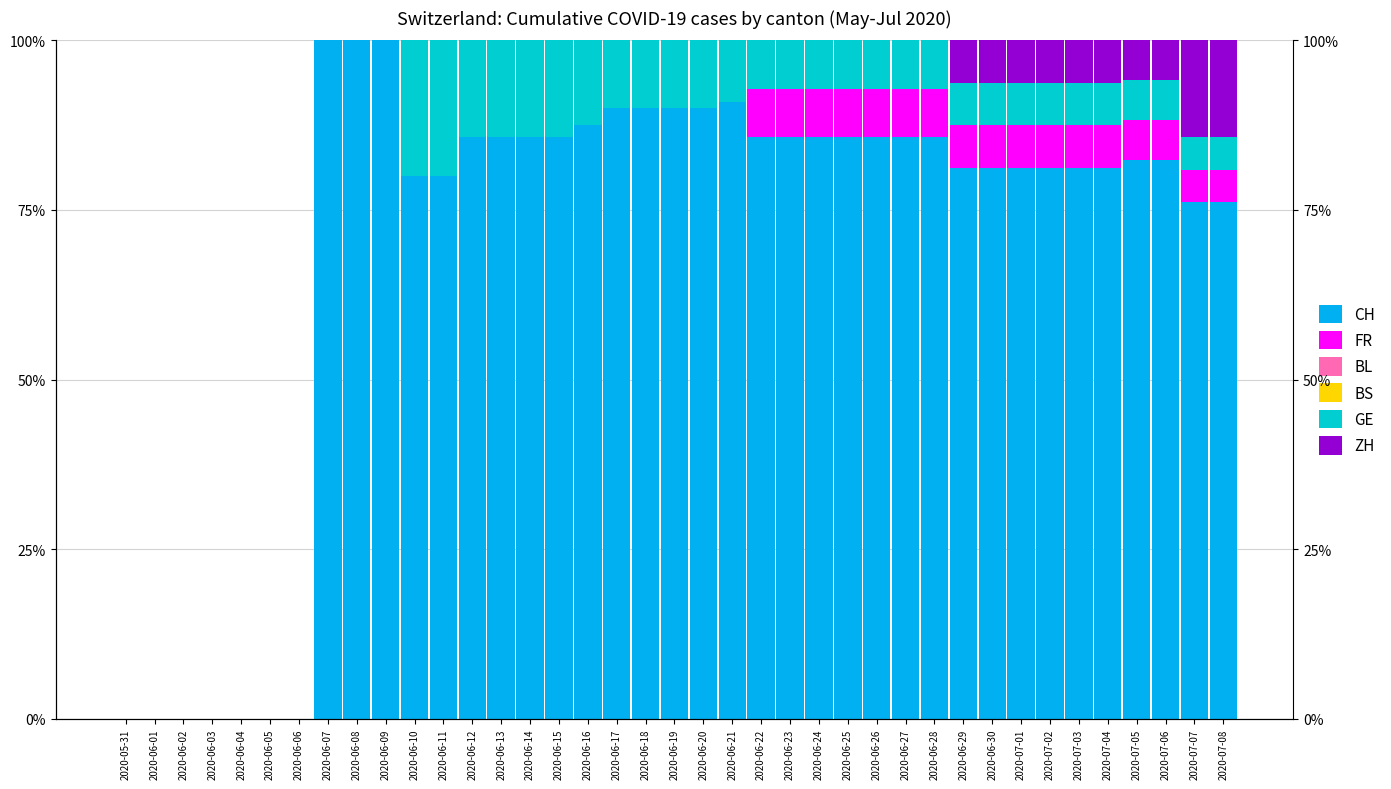

Which has a higher value, 2020-06-18 or 2020-07-08?

2020-06-18